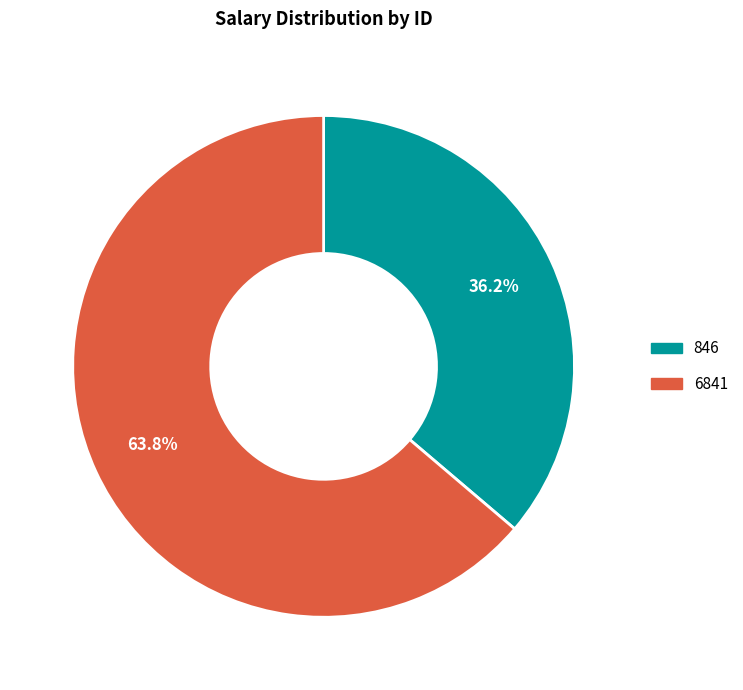

How many segments does this pie chart have?

2